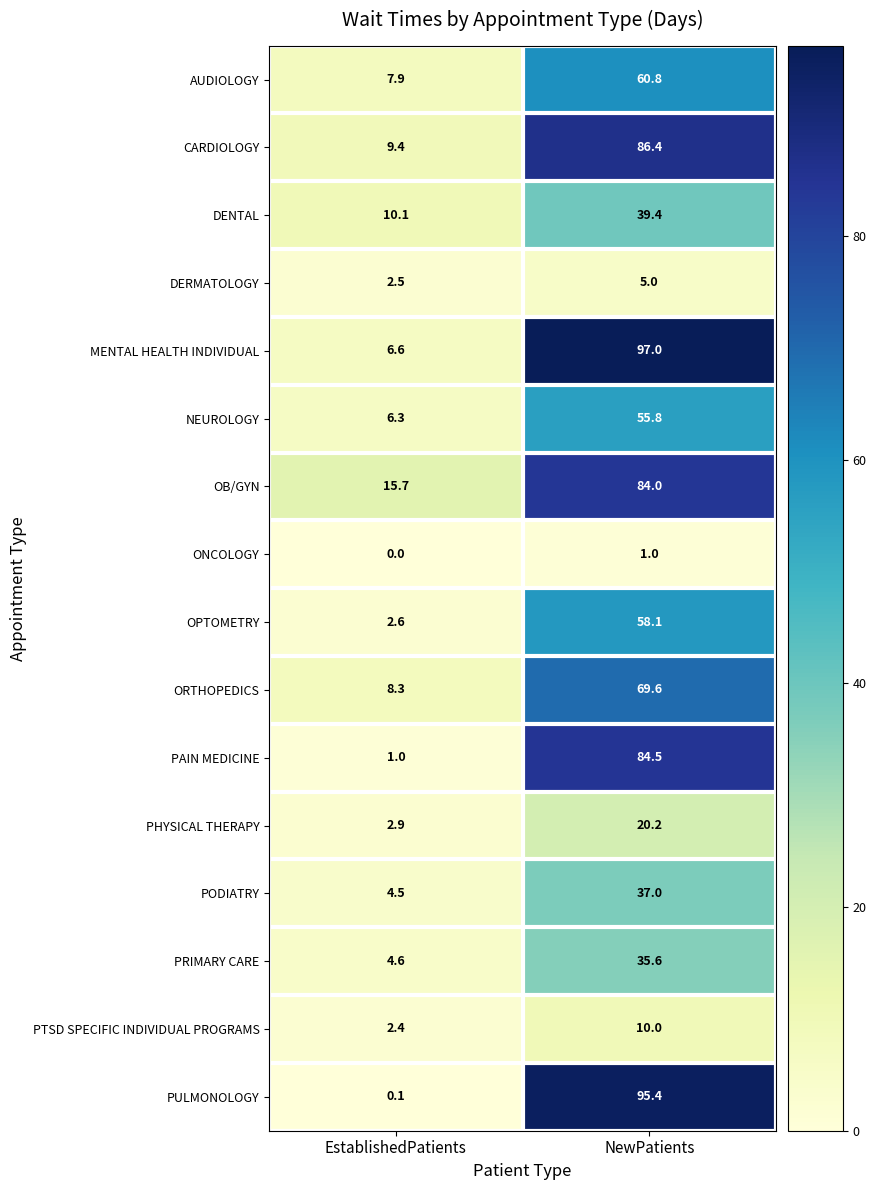

What is the sum of all ONCOLOGY values?

1.0